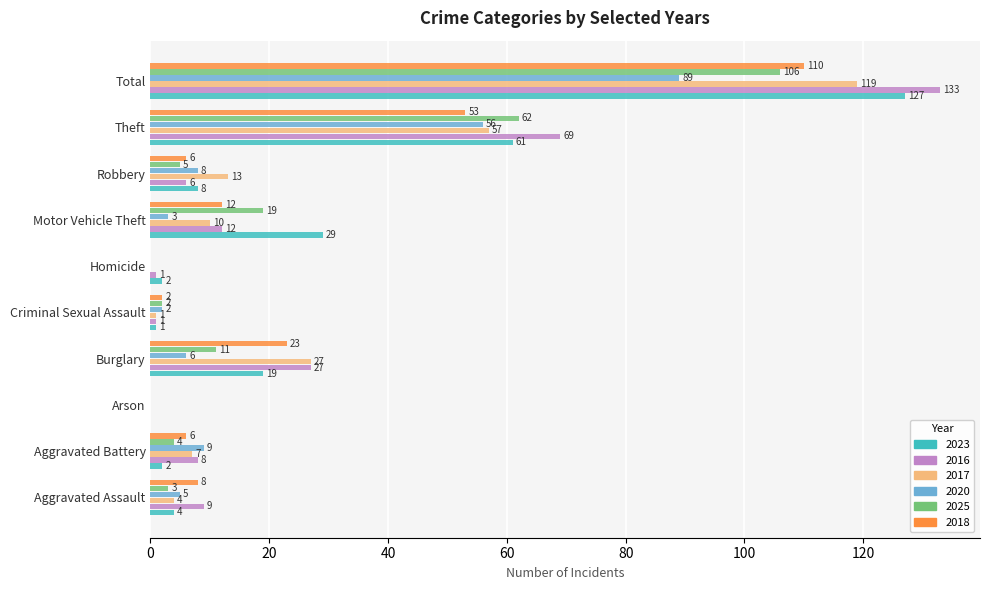

Which series has the largest total across all categories?

2016